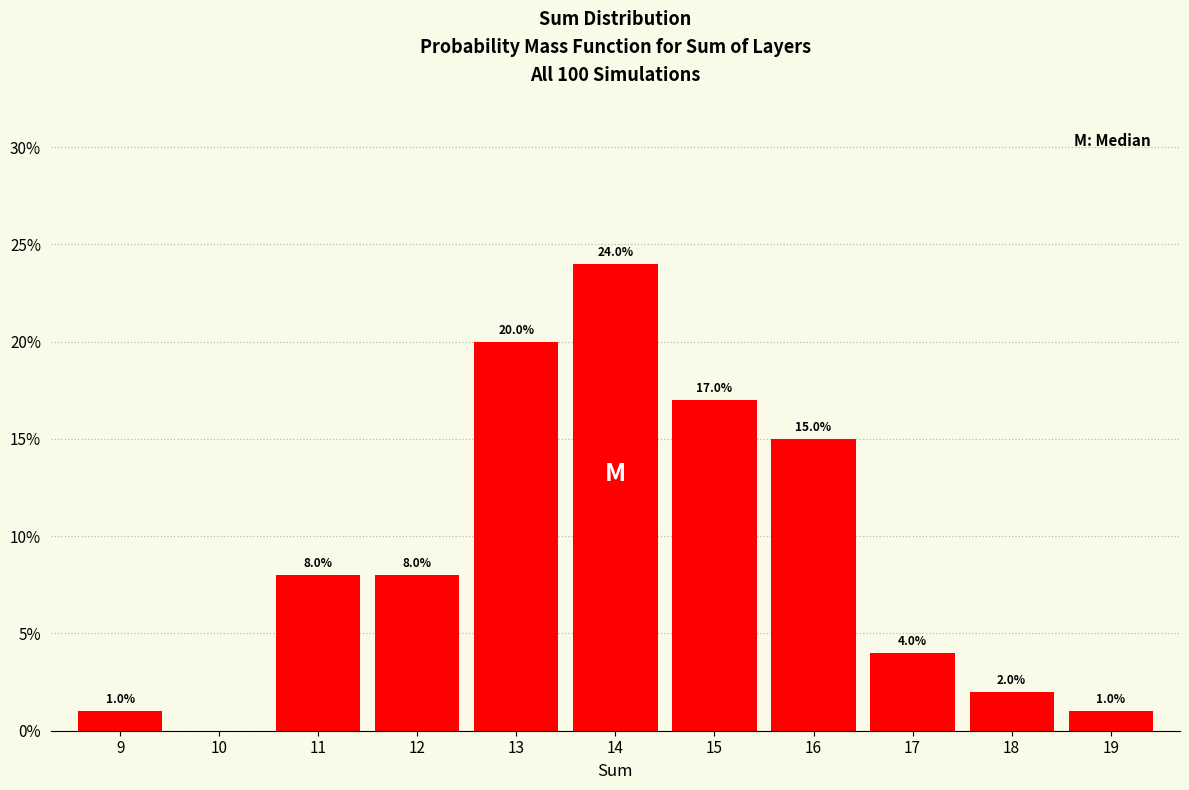

Reading right to left, what are all the values shown in this chart?

19=1	18=2	17=4	16=15	15=17	14=24	13=20	12=8	11=8	10=0	9=1